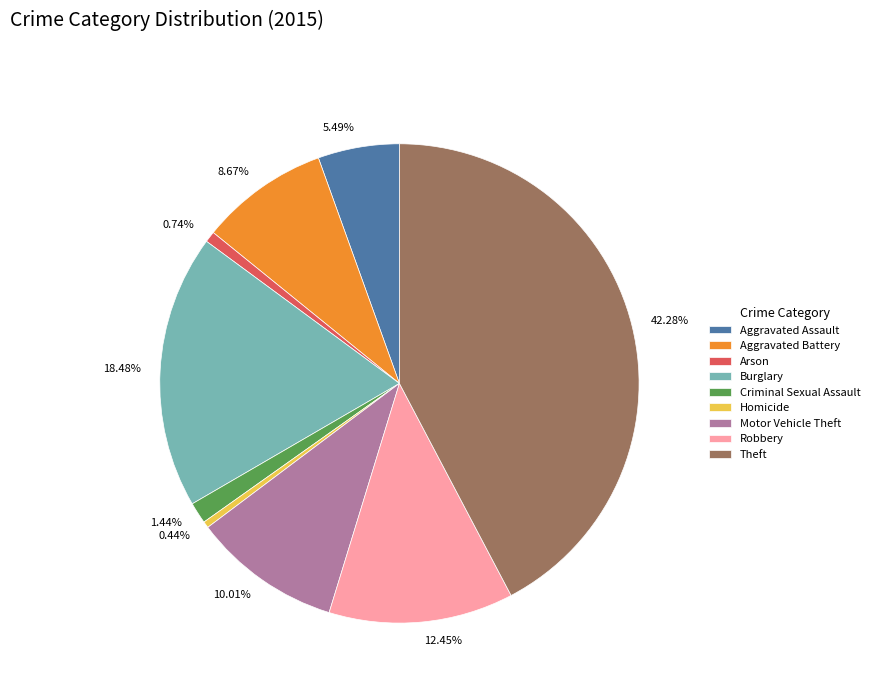

To the nearest percent, what percentage of the pie is Criminal Sexual Assault?

1%